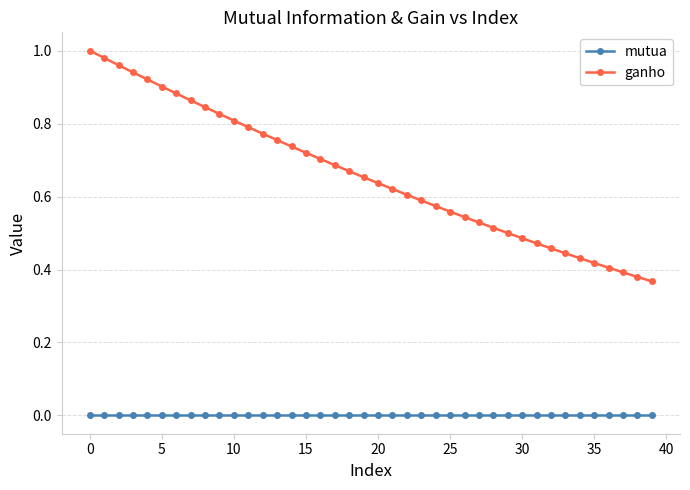

Rank the series by their average value, from highest to lowest.

ganho, mutua